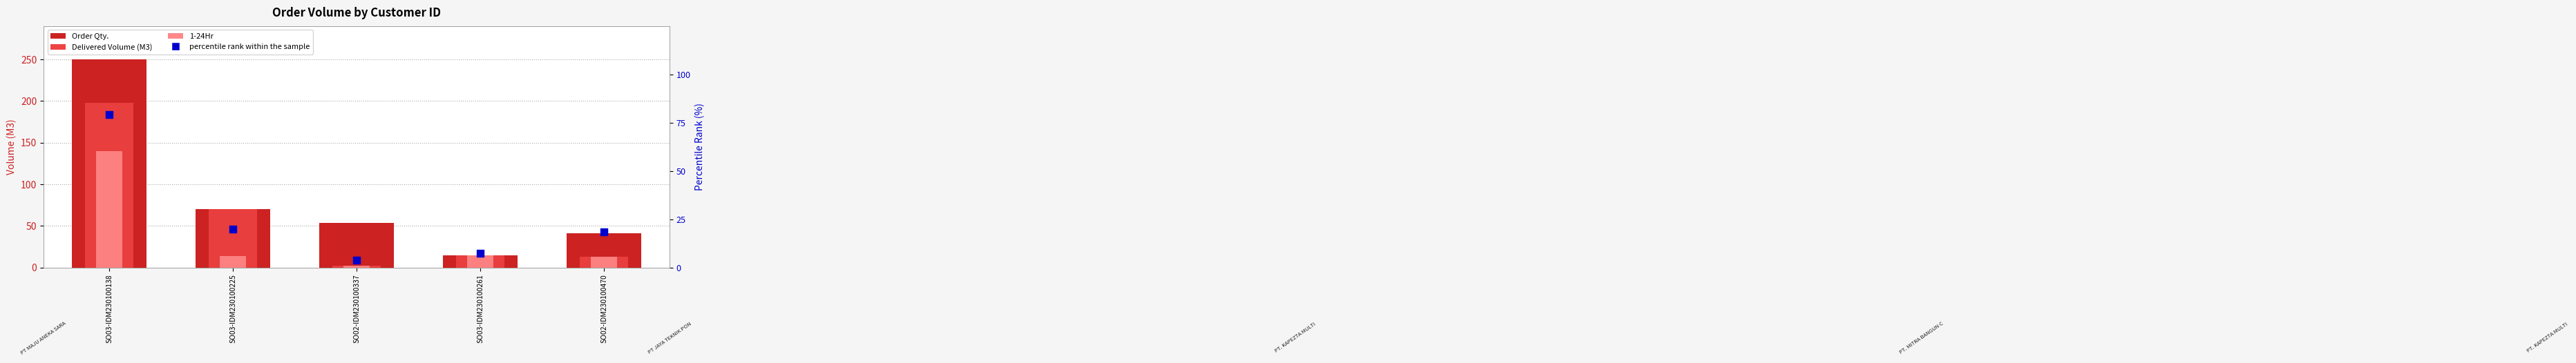

What are all the series names shown in the legend?

Order Qty., Delivered Volume (M3), 1-24Hr, percentile rank within the sample